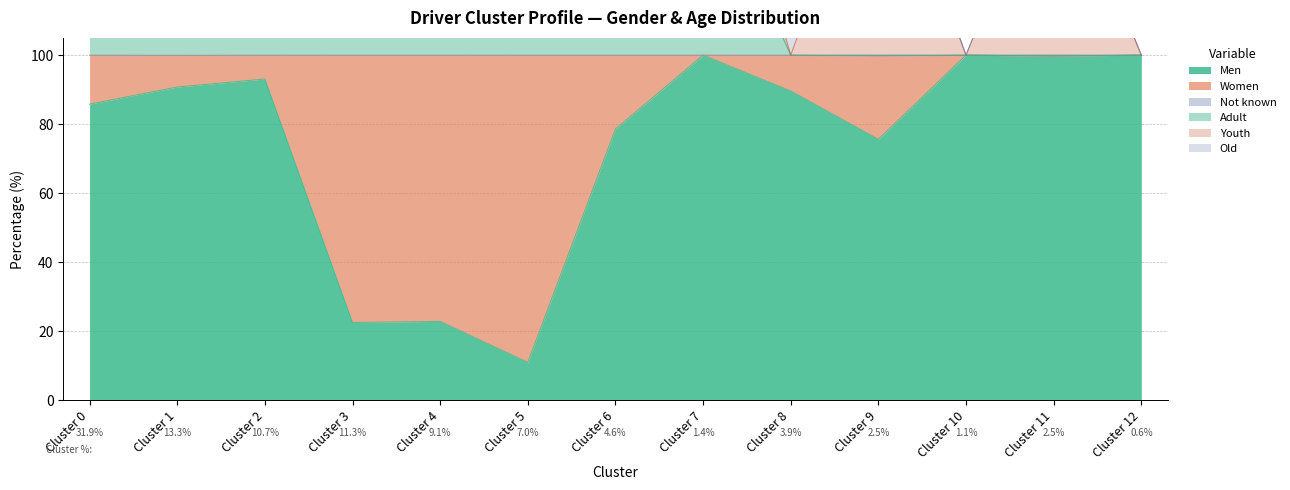

Is it true that Not known equals 62.5 at Cluster 7?

False